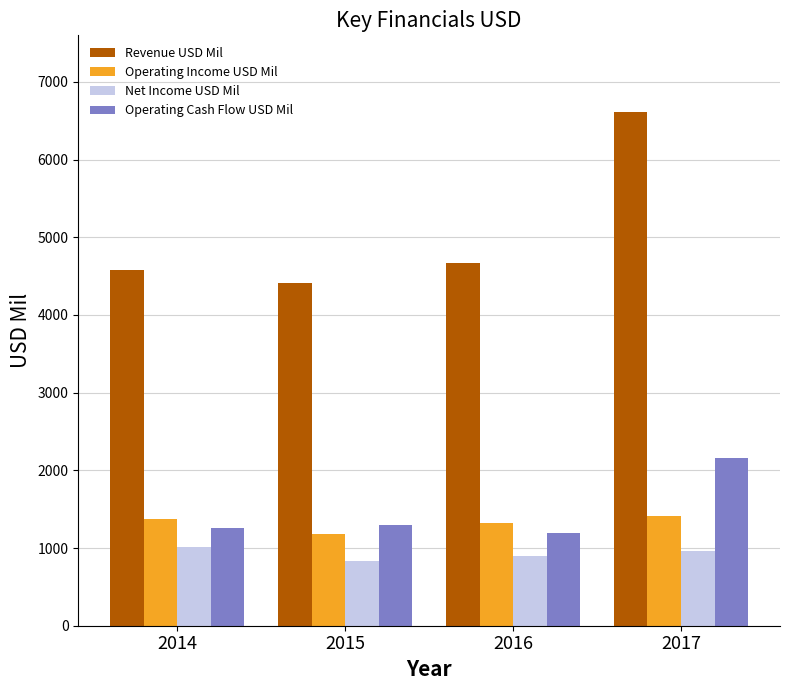

Which series has the largest total across all categories?

Revenue USD Mil